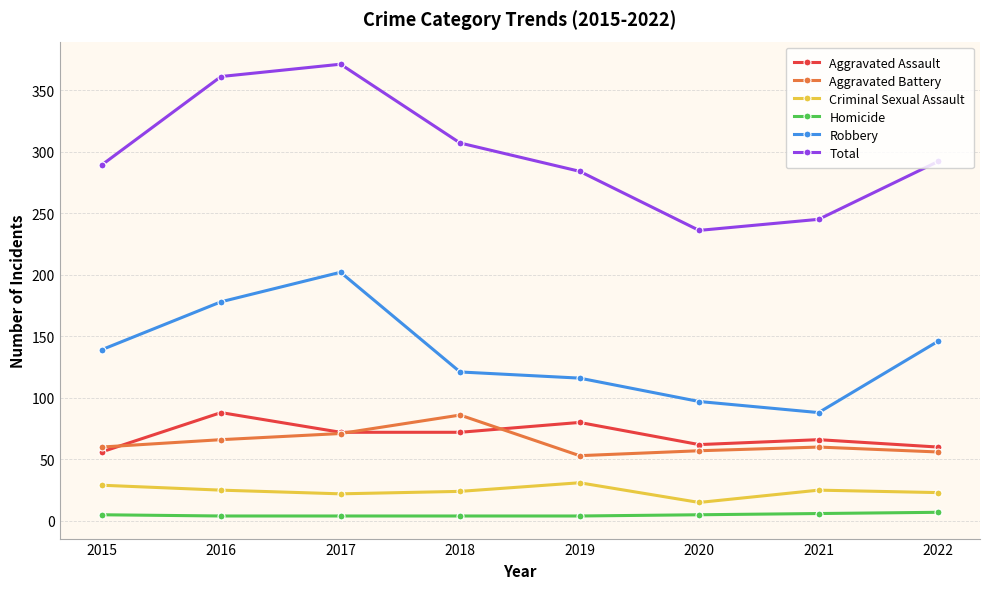

Which series has the largest range (max minus min)?

Total